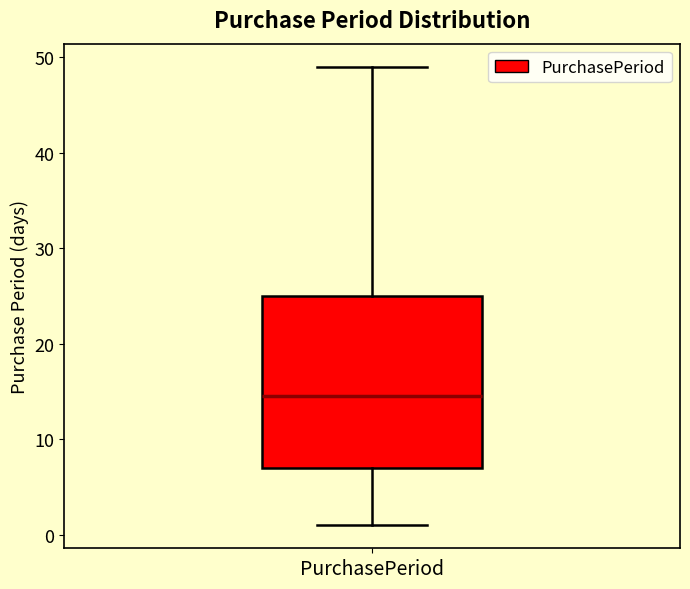

Where is the upper edge of the box for PurchasePeriod on the y-axis? The values are not printed on the chart, so give them approximately, as read against the axis.

25